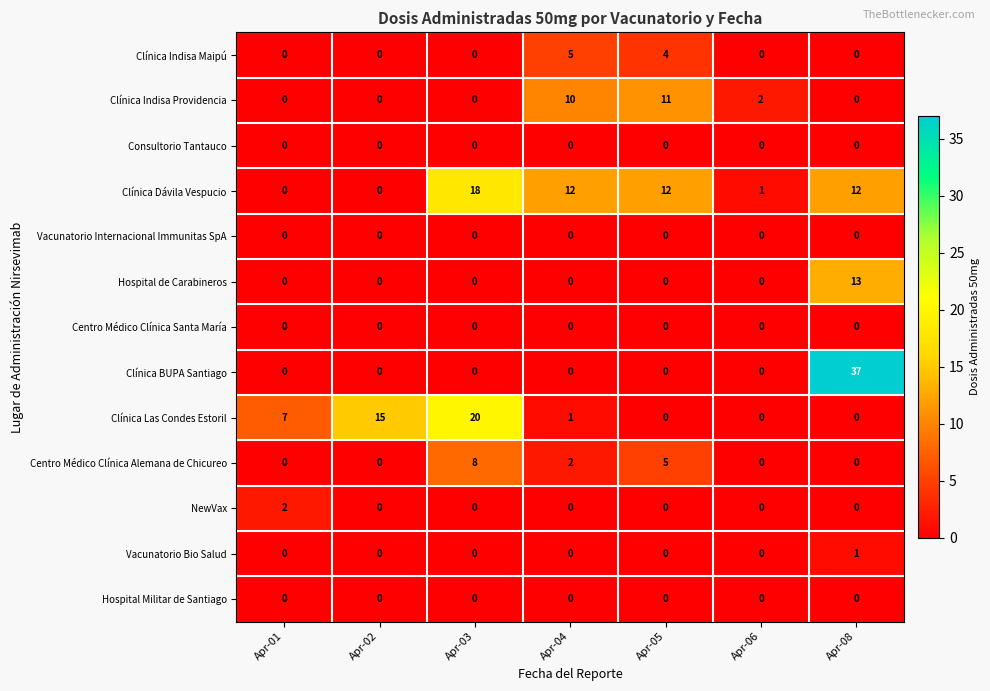

Where is Clínica Las Condes Estoril nearest to the value 10?

Apr-01